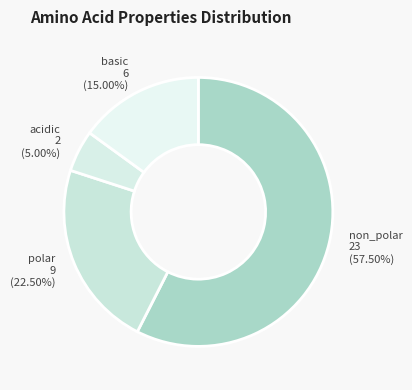

Rank the categories by value from lowest to highest.

acidic, basic, polar, non_polar